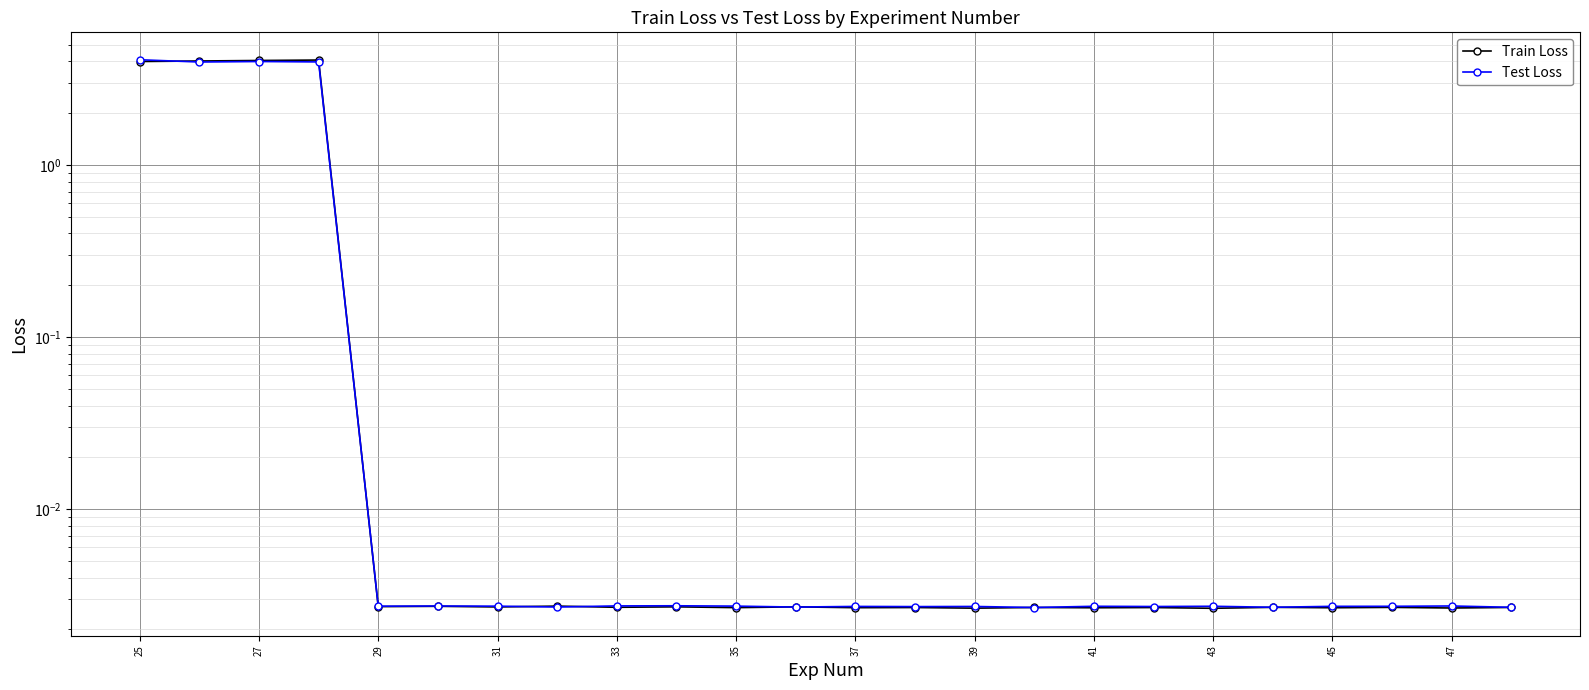

What is the maximum value for Train Loss?

4.1